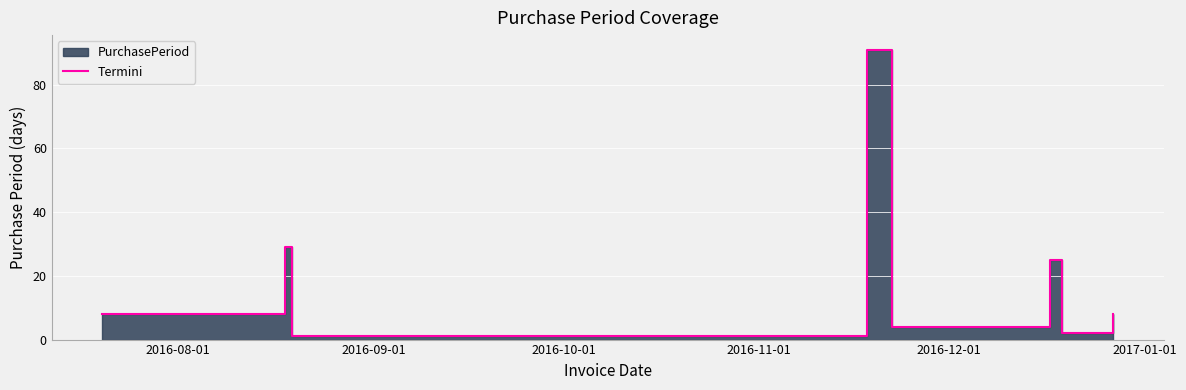

What is the value of the 5th point from the left?

4